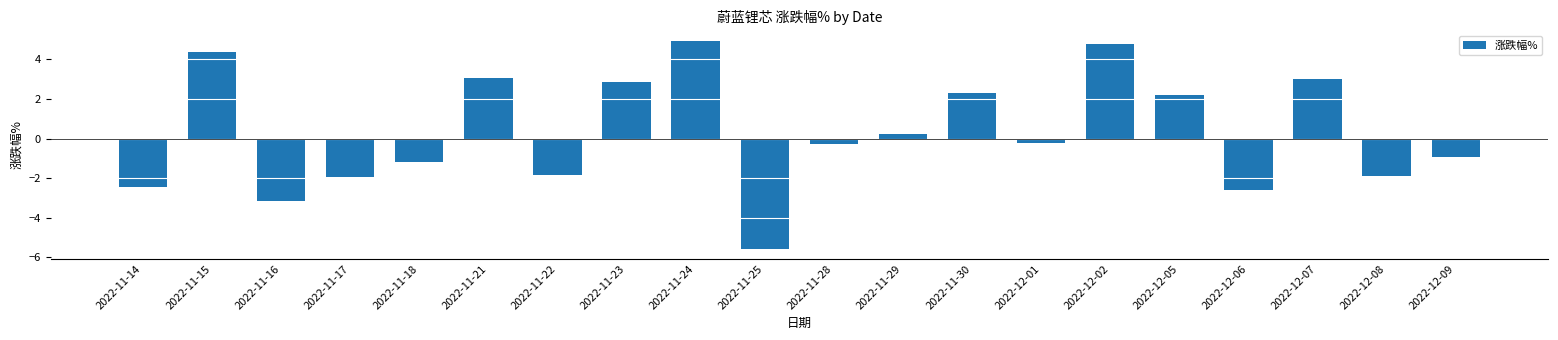

What is the average value?

0.3